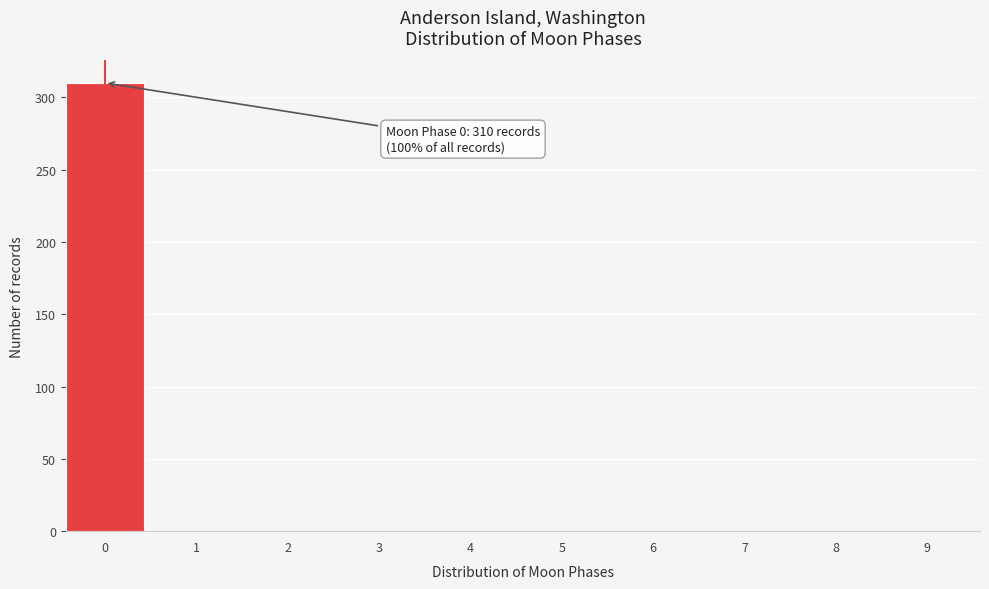

Reading left to right, what are all the values shown in this chart?

0=310	1=0	2=0	3=0	4=0	5=0	6=0	7=0	8=0	9=0